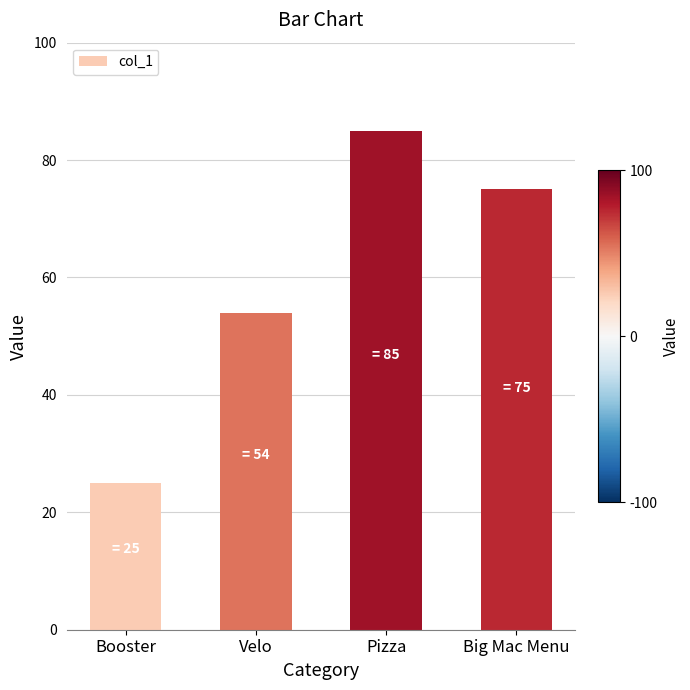

What is the difference between the maximum and minimum values?

60